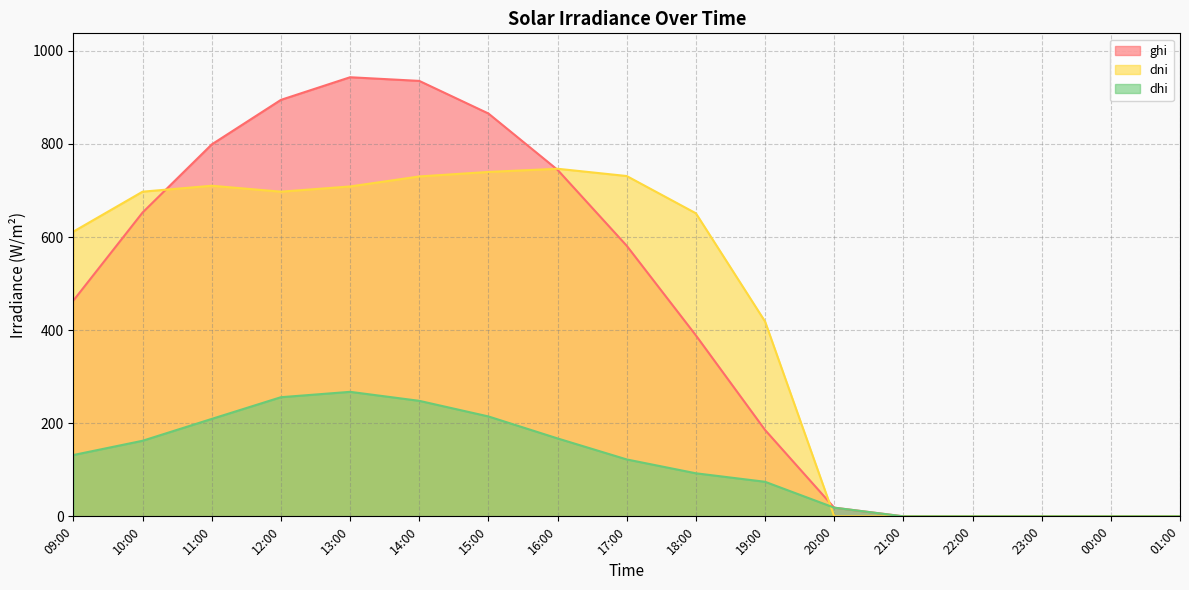

Between 14:00 and 01:00, which series saw the biggest shift?

ghi